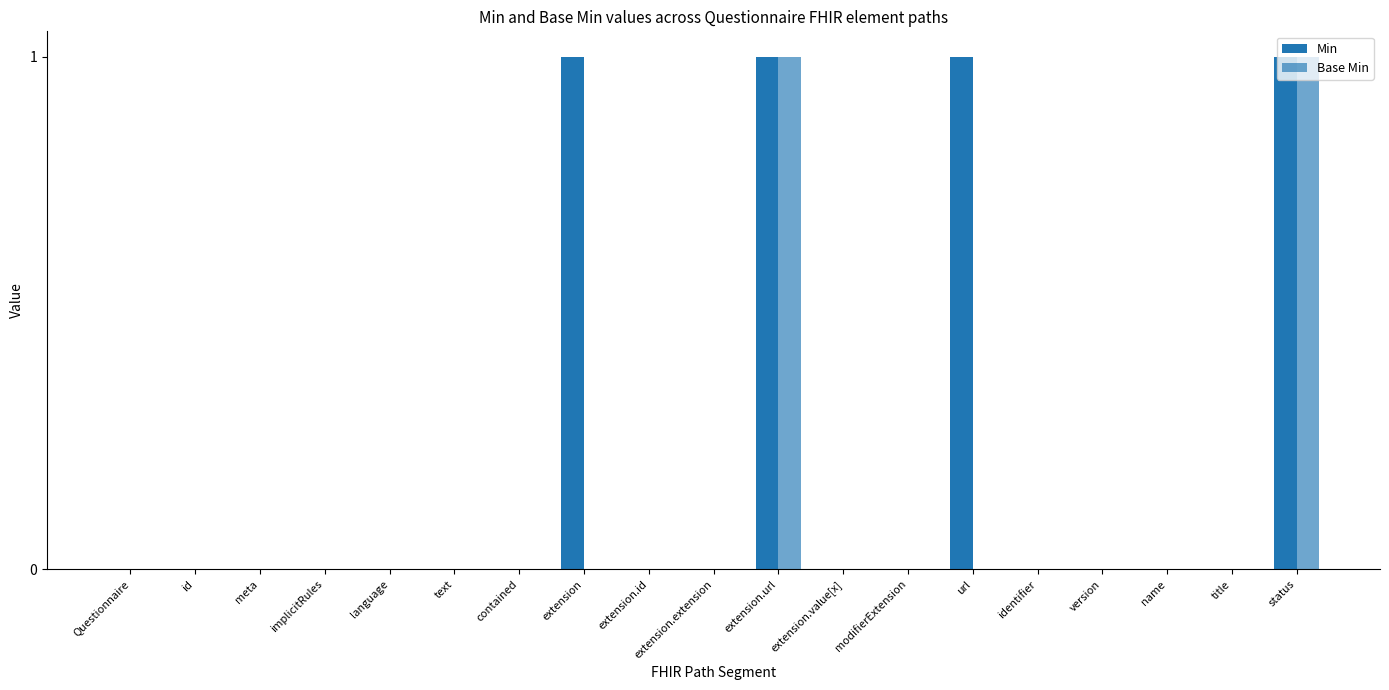

Which series has the largest total across all categories?

Min